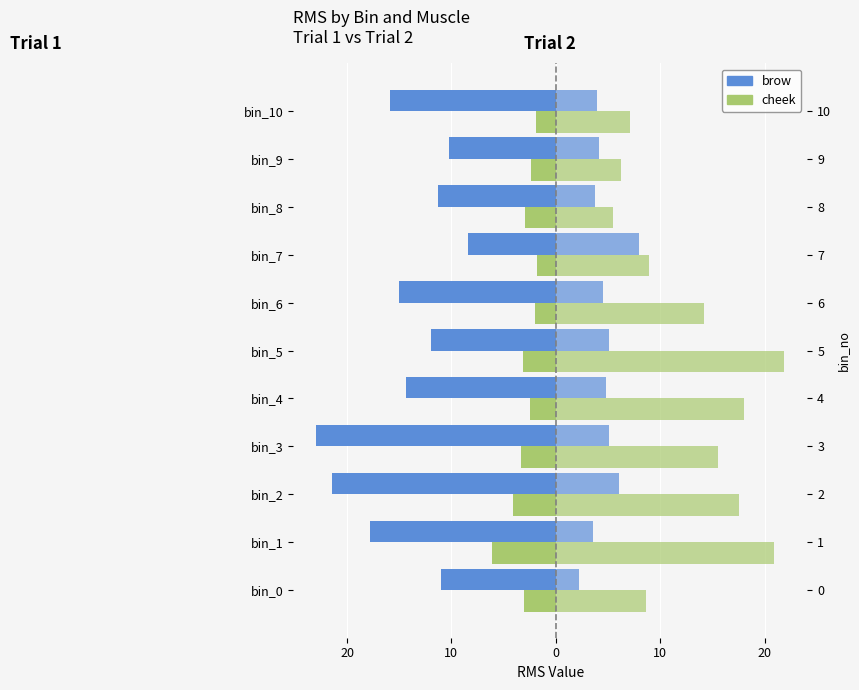

What is the smallest value displayed?

-22.9